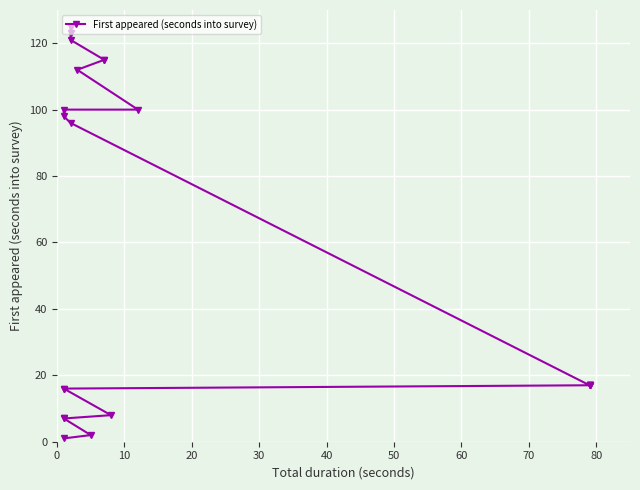

What is the difference between the maximum and minimum values?

124